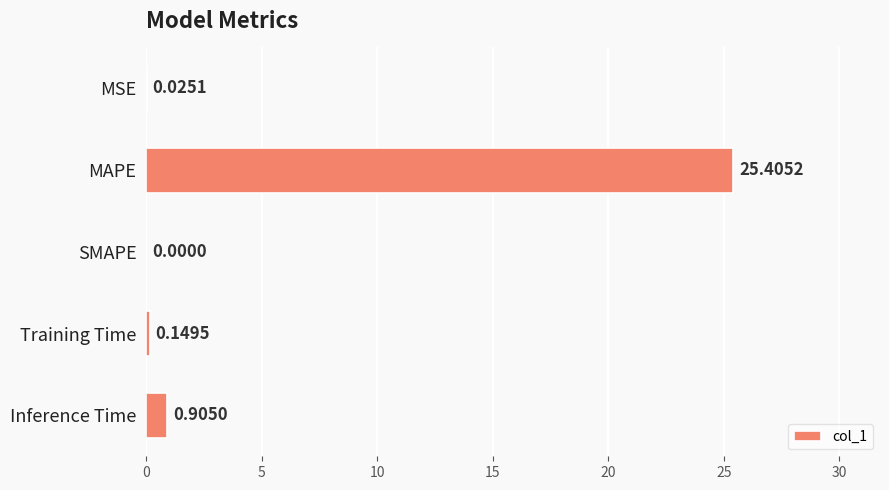

Does the chart contain stacked bars?

No